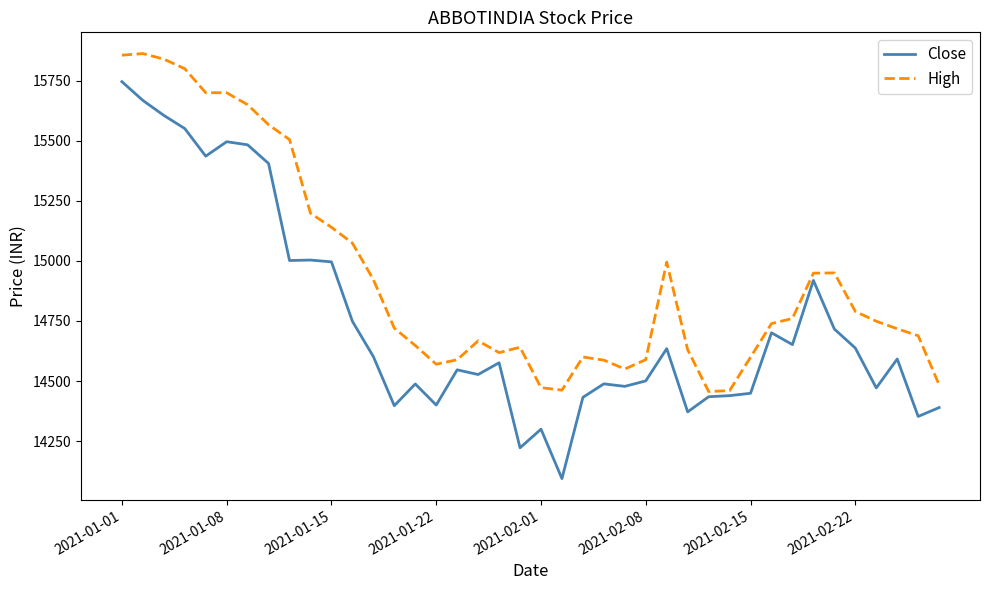

What is the highest value of the High series?

15862.9